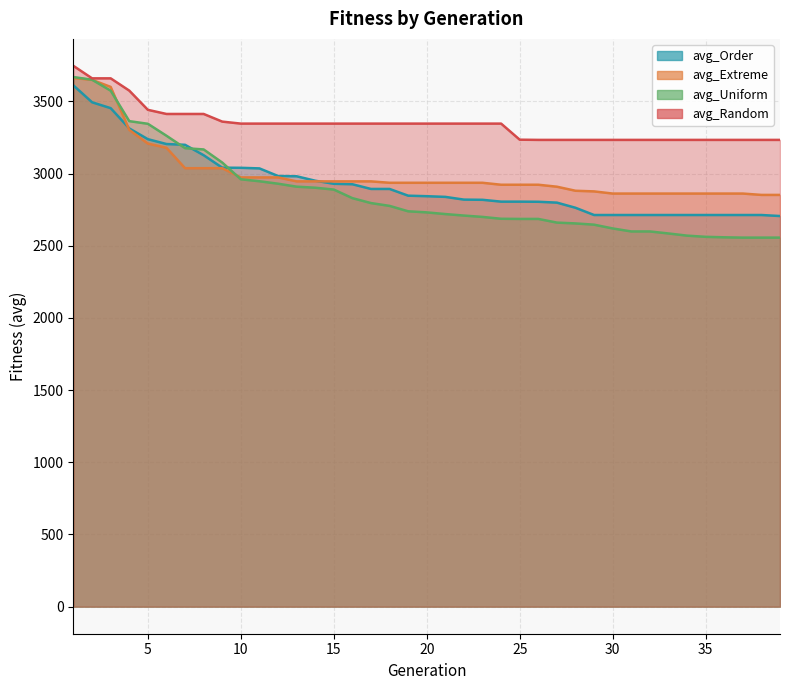

What is the highest value of the avg_Uniform series?

3668.4